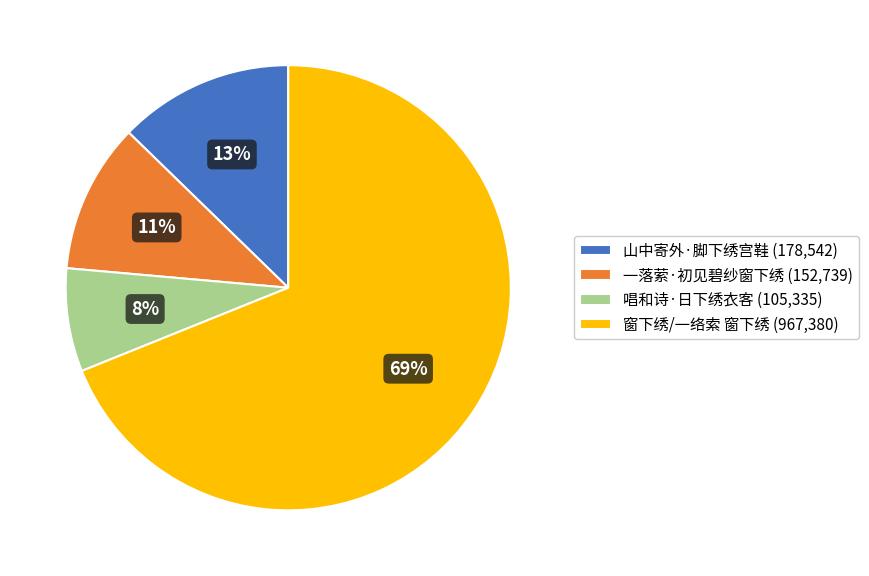

Combined, do 山中寄外·脚下绣宫鞋 (178,542) and 窗下绣/一络索 窗下绣 (967,380) account for over 50%?

Yes